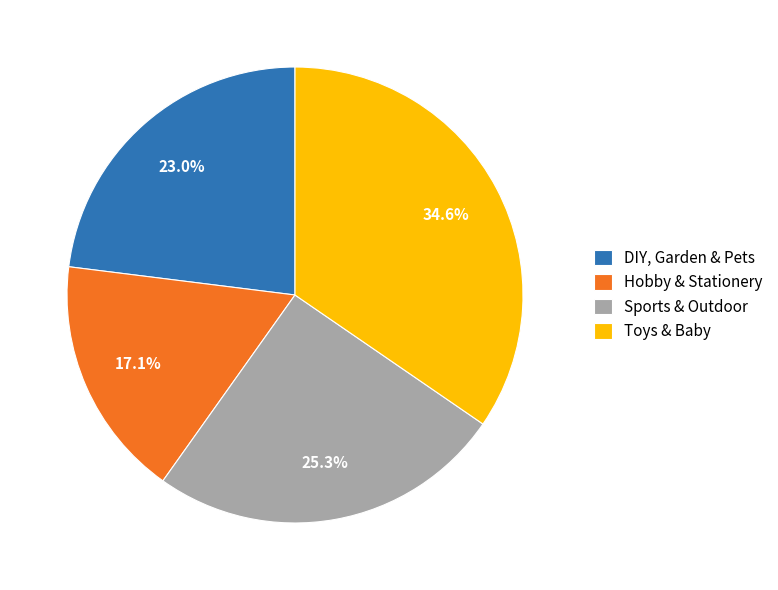

To the nearest percent, what is the difference between the DIY, Garden & Pets and Hobby & Stationery slice percentages?

6%